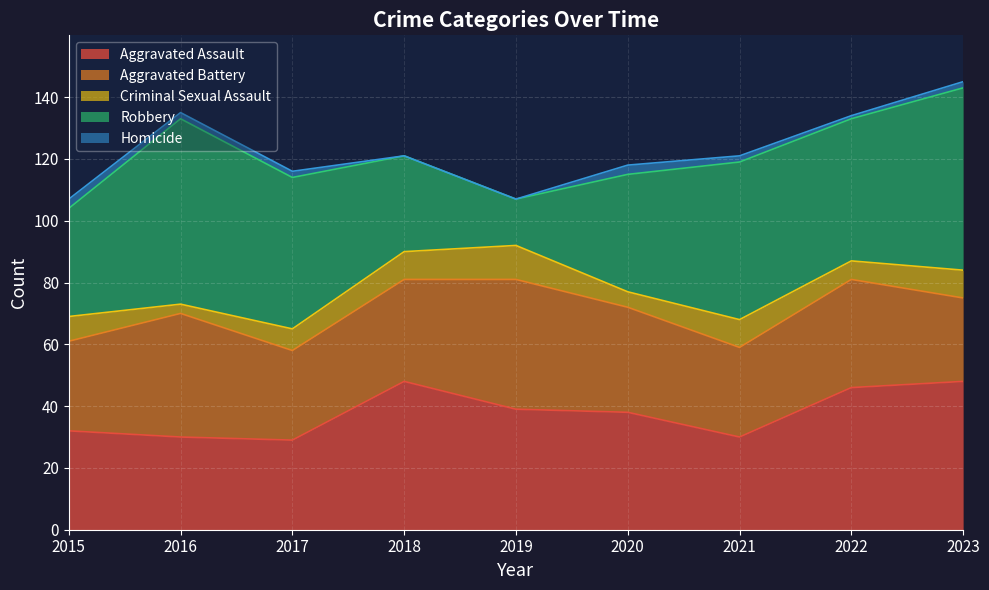

How many interior local valleys does the Criminal Sexual Assault series have?

3